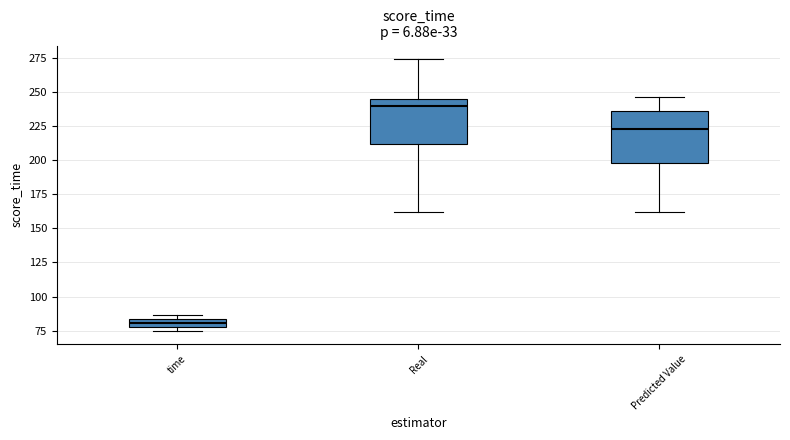

Which box has the lowest median line?

time